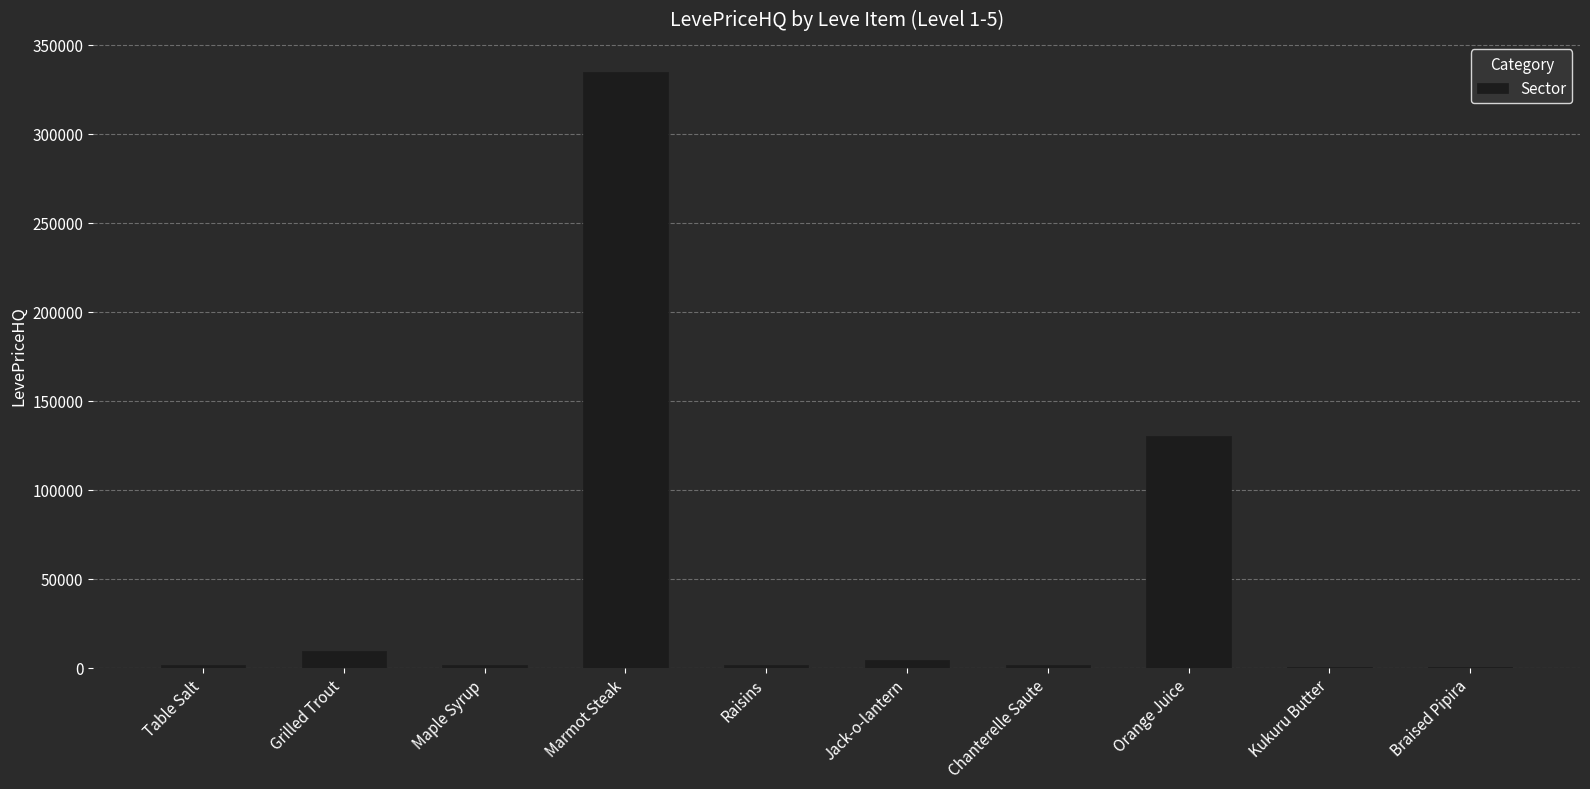

Count the number of data series in this chart.

1